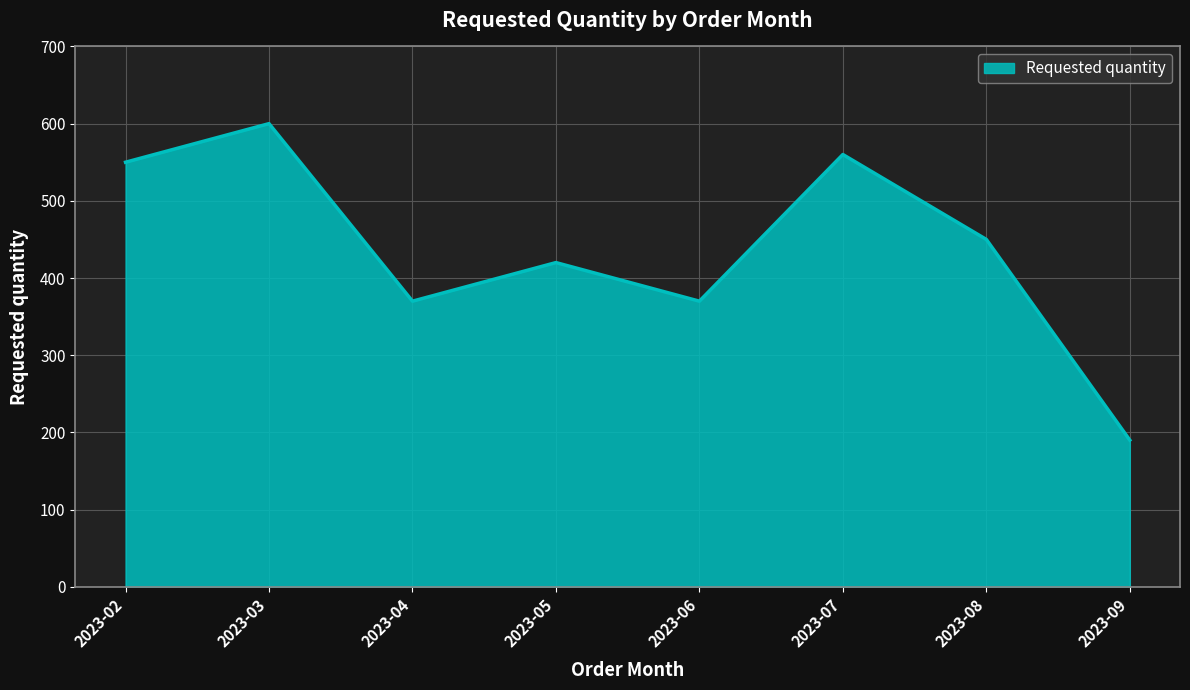

What is the change in value from 2023-06 to 2023-07?

+190